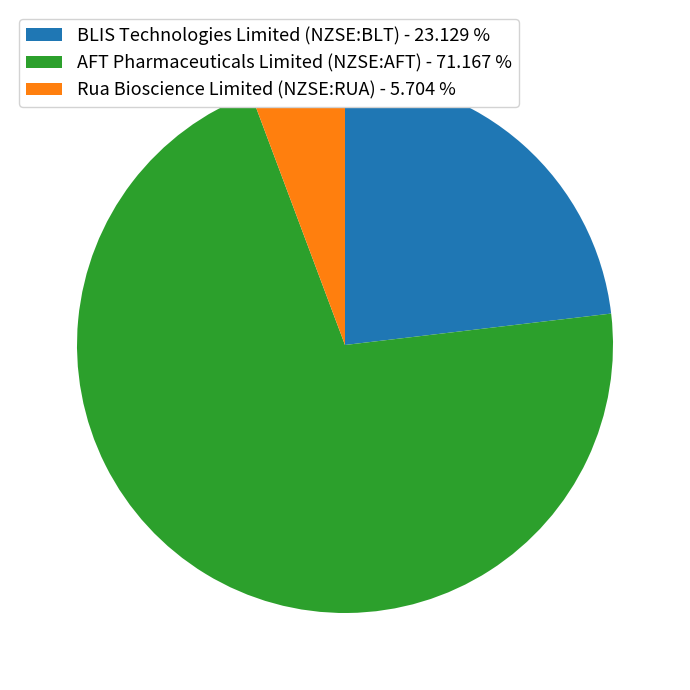

Combined, do BLIS Technologies Limited (NZSE:BLT) - 23.129 % and Rua Bioscience Limited (NZSE:RUA) - 5.704 % account for over 50%?

No